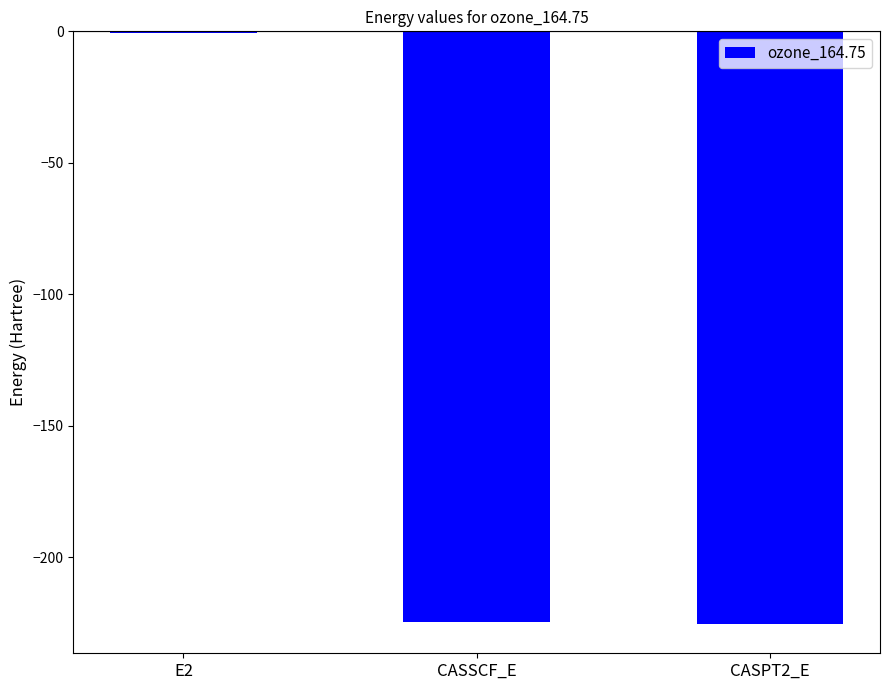

At which label does the data first exceed -224?

E2